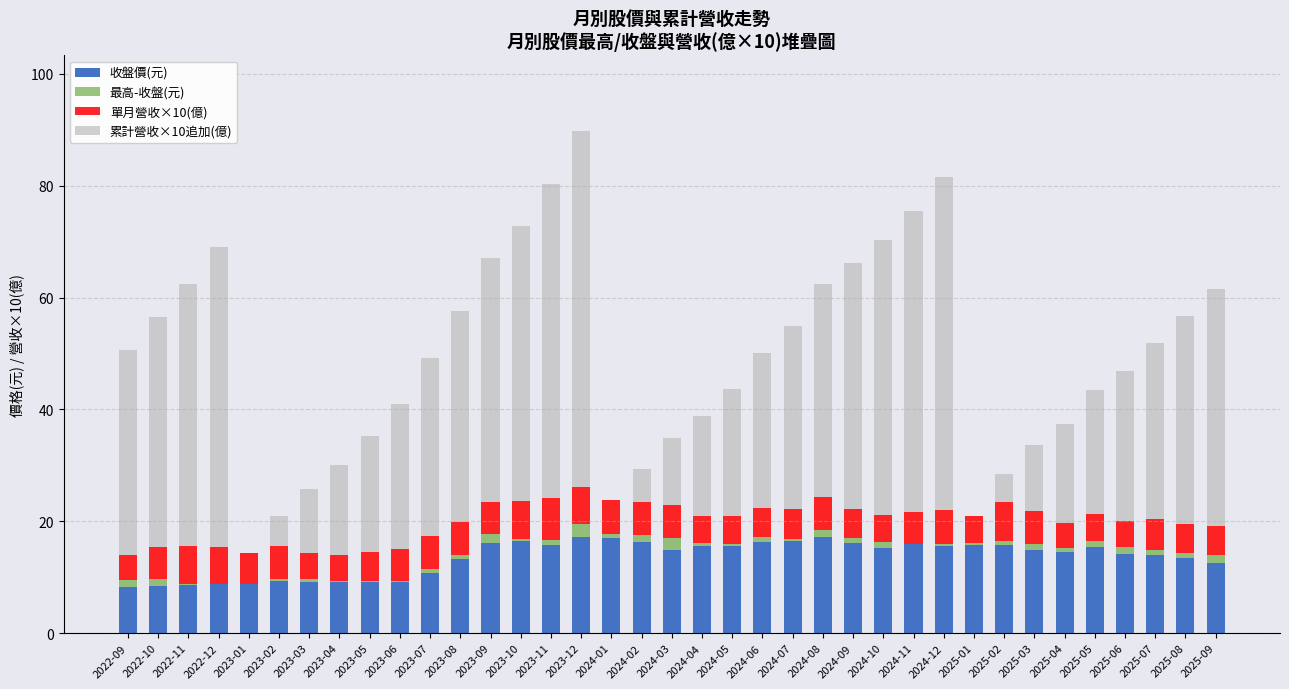

What is the total value across all series at 2024-11?

75.5